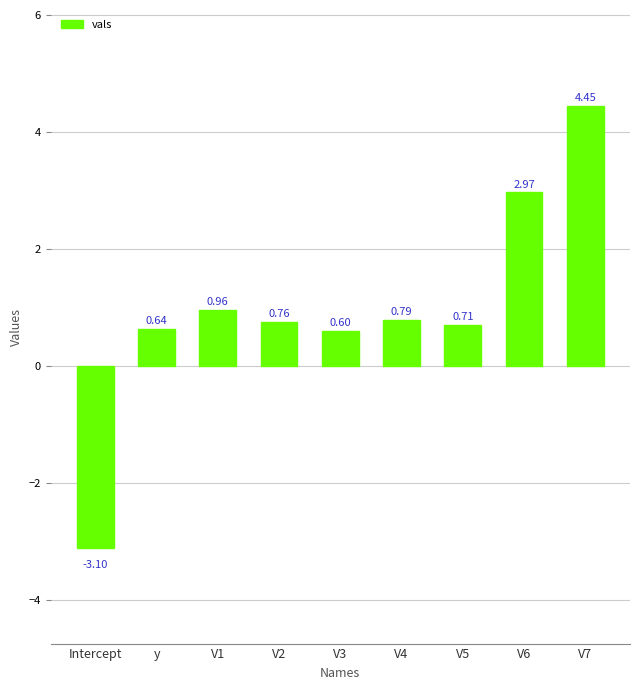

What is the label of the 8th bar from the left?

V6